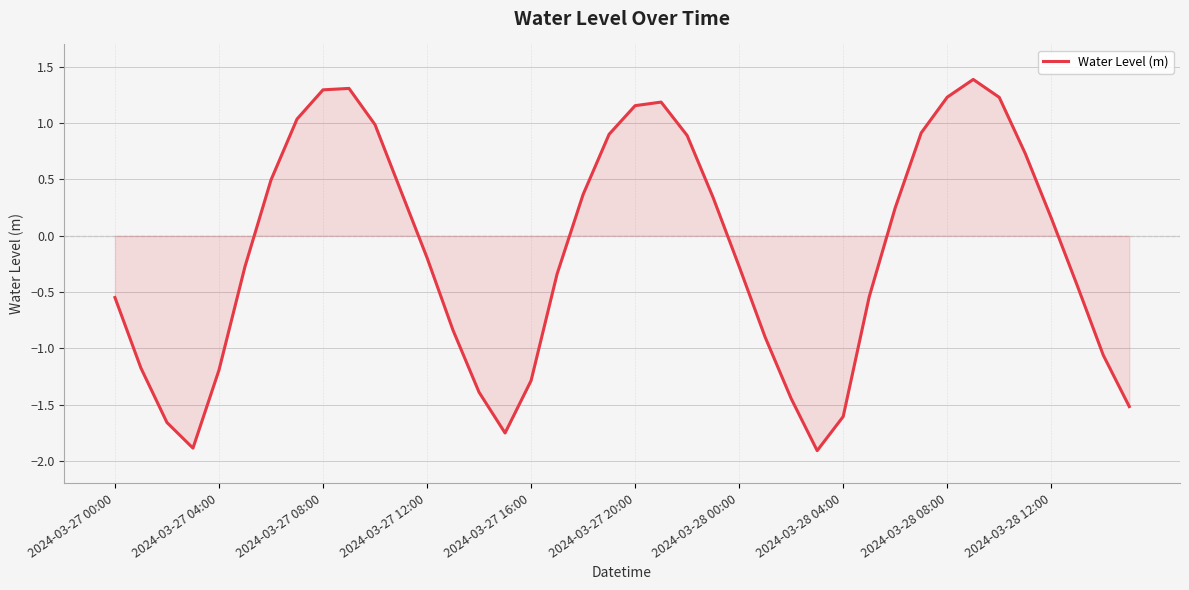

True or false: the data has more than 2 interior local peaks.

True